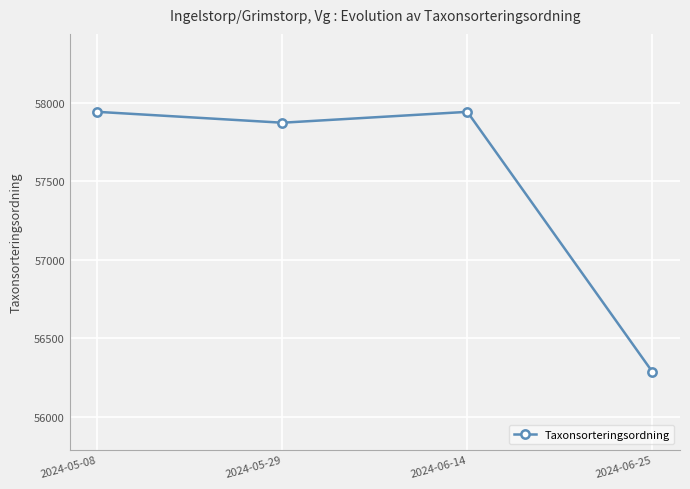

Does the chart display data point markers on the line(s)?

Yes